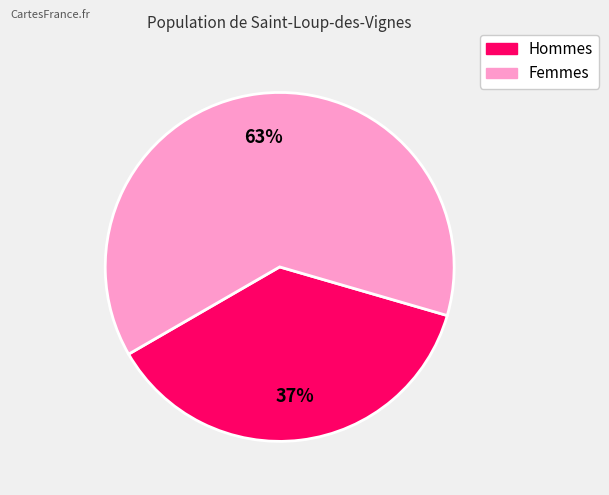

Does any single category account for the majority?

Yes